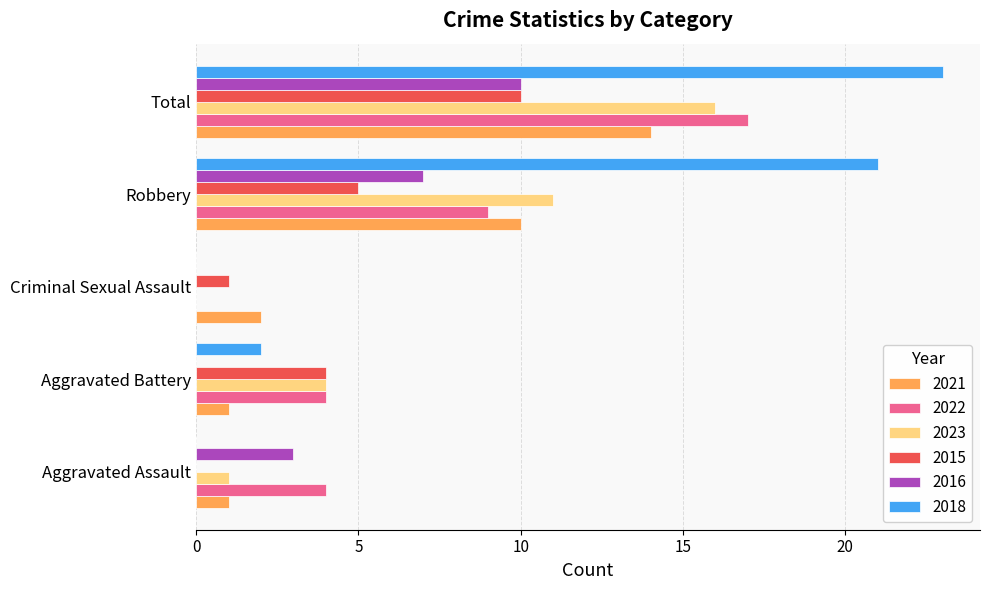

Which label corresponds to the largest value in the chart?

Total